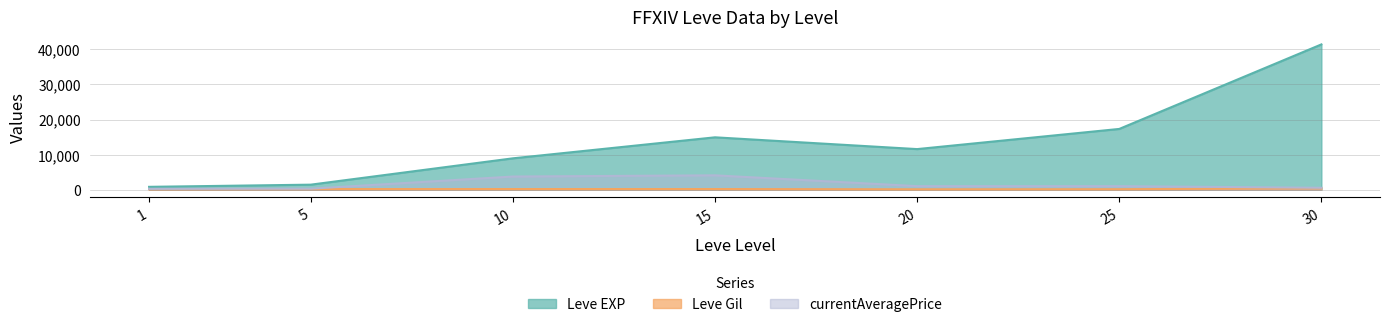

Rank the series by their maximum value, from highest to lowest.

Leve EXP, currentAveragePrice, Leve Gil